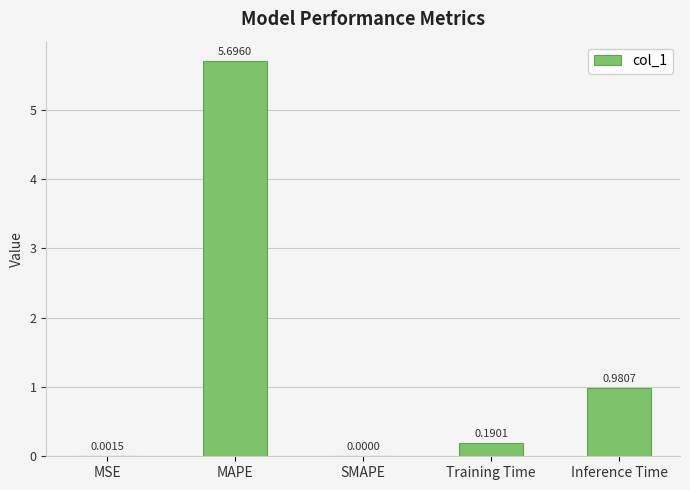

Which category has the highest value across all series?

MAPE